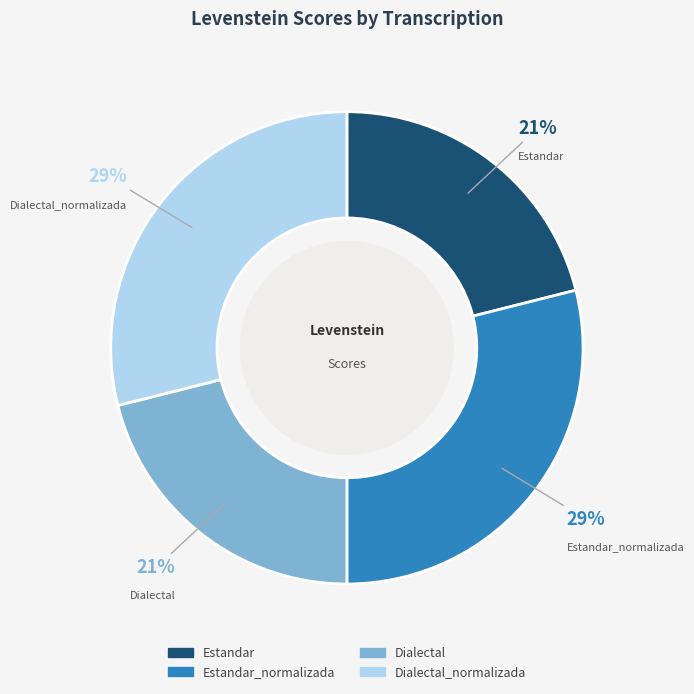

To the nearest percent, what is the difference between the largest and smallest slice percentages?

8%